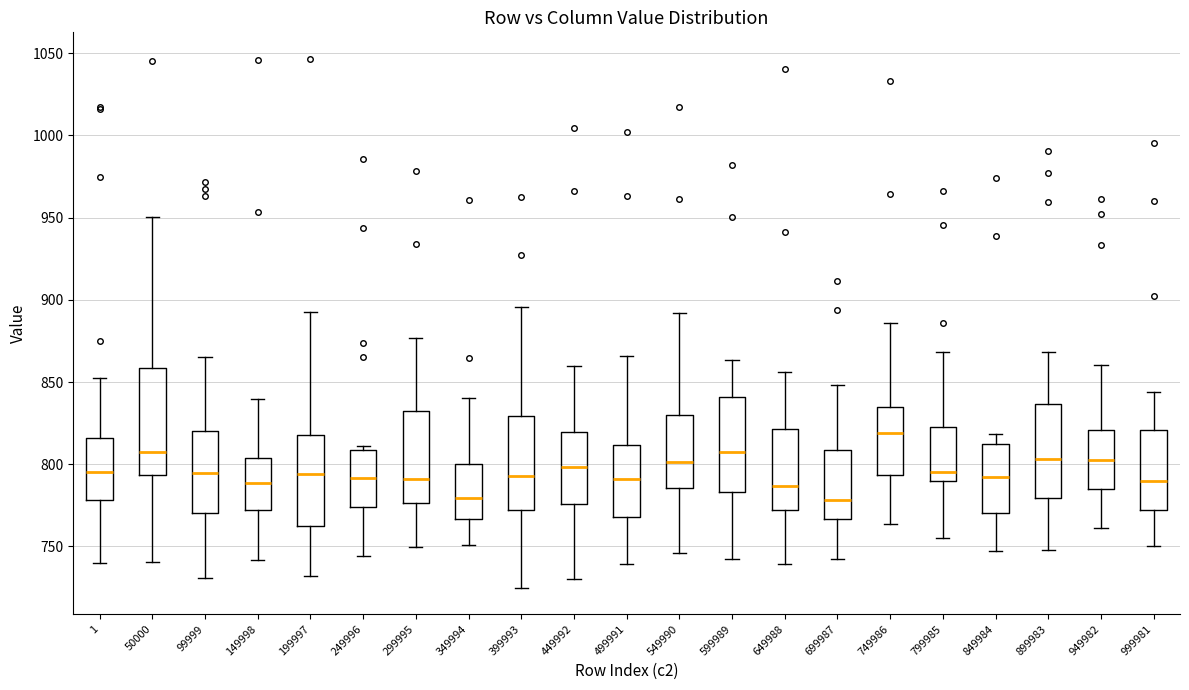

Reading left to right, transcribe this box plot: for each box, give where its median line is, the range the box spans, and where its two whiskers end, as read against the y-axis. The values are not printed on the chart, so give them approximately, as read against the axis.

1: median 795, box 780 to 815, whiskers 740 to 855
50000: median 810, box 795 to 860, whiskers 740 to 950
99999: median 795, box 770 to 820, whiskers 730 to 865
149998: median 790, box 770 to 805, whiskers 740 to 840
199997: median 795, box 765 to 820, whiskers 730 to 895
249996: median 790, box 775 to 810, whiskers 745 to 810 (just above the box's upper edge)
299995: median 790, box 775 to 830, whiskers 750 to 875
349994: median 780, box 765 to 800, whiskers 750 to 840
399993: median 795, box 770 to 830, whiskers 725 to 895
449992: median 800, box 775 to 820, whiskers 730 to 860
499991: median 790, box 770 to 810, whiskers 740 to 865
549990: median 800, box 785 to 830, whiskers 745 to 890
599989: median 810, box 785 to 840, whiskers 740 to 865
649988: median 785, box 770 to 820, whiskers 740 to 855
699987: median 780, box 765 to 810, whiskers 740 to 850
749986: median 820, box 795 to 835, whiskers 765 to 885
799985: median 795, box 790 to 825, whiskers 755 to 870
849984: median 795, box 770 to 810, whiskers 745 to 820
899983: median 805, box 780 to 835, whiskers 750 to 870
949982: median 800, box 785 to 820, whiskers 760 to 860
999981: median 790, box 770 to 820, whiskers 750 to 845